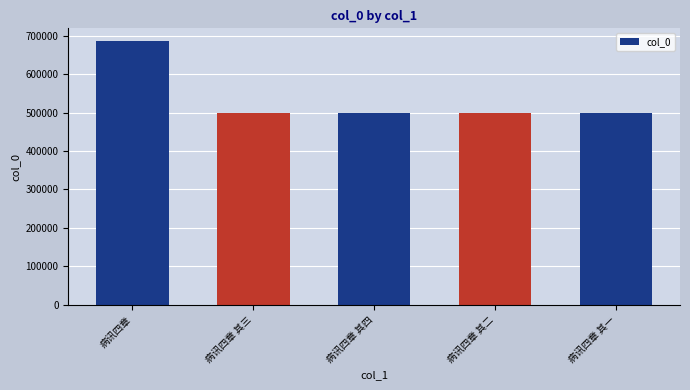

What is the label of the 3rd bar from the right?

病讯四章 其四